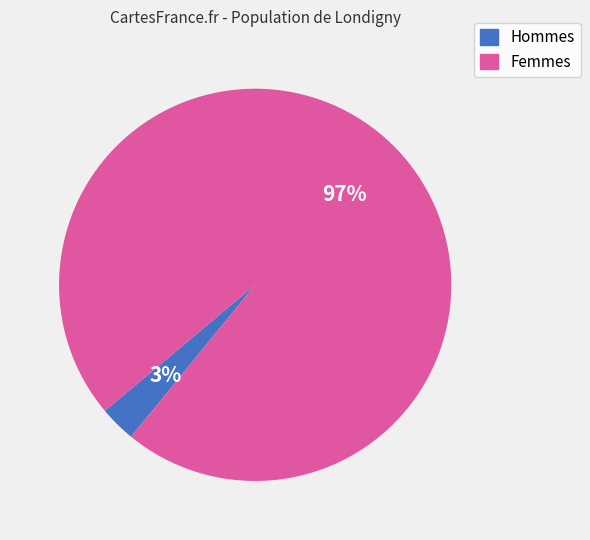

To the nearest percent, what is the difference between the largest and smallest slice percentages?

94%